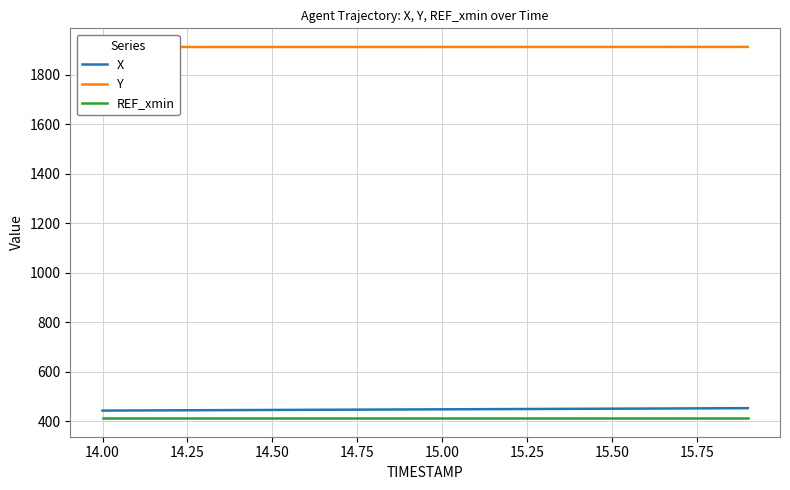

What is the maximum value for REF_xmin?

413.2